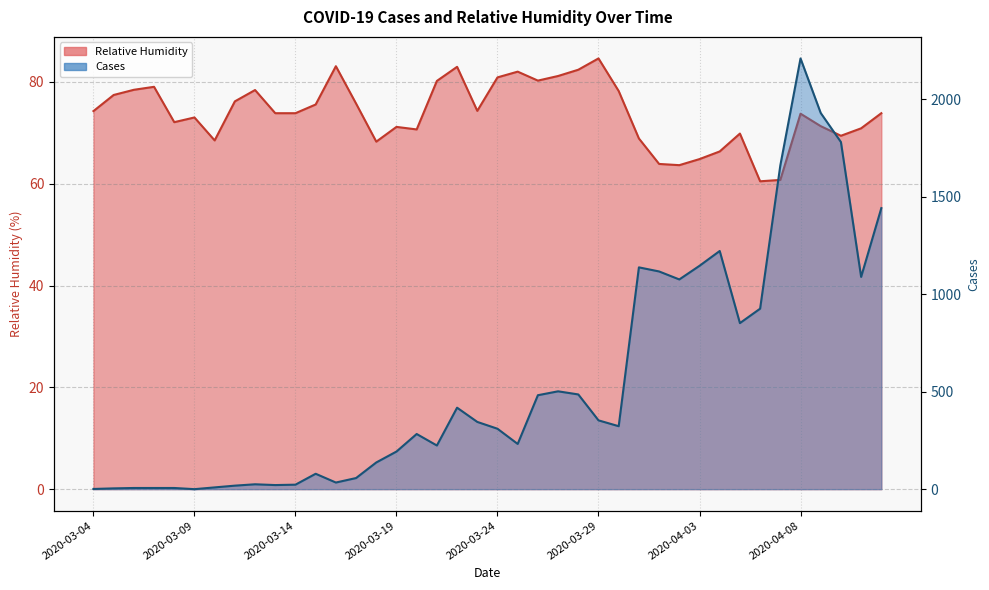

At which category is the sum across all series the highest?

2020-04-08